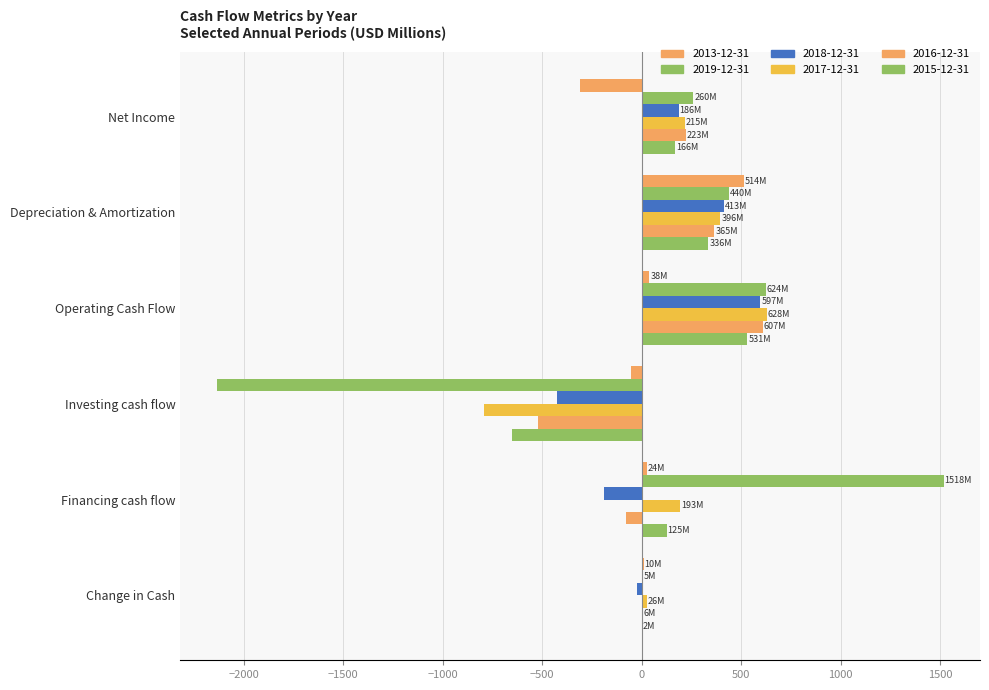

Reading left to right, list all the values displayed in this chart.

2013-12-31: Net Income=-311.4	Depreciation & Amortization=513.8	Operating Cash Flow=37.9	Investing cash flow=-52.1	Financing cash flow=24.4	Change in Cash=10.2
2019-12-31: Net Income=259.8	Depreciation & Amortization=439.6	Operating Cash Flow=624.3	Investing cash flow=-2136.6	Financing cash flow=1517.6	Change in Cash=5.3
2018-12-31: Net Income=185.7	Depreciation & Amortization=413.3	Operating Cash Flow=597.0	Investing cash flow=-427.7	Financing cash flow=-190.7	Change in Cash=-21.5
2017-12-31: Net Income=215.1	Depreciation & Amortization=395.5	Operating Cash Flow=628.5	Investing cash flow=-795.1	Financing cash flow=192.8	Change in Cash=26.1
2016-12-31: Net Income=223.1	Depreciation & Amortization=365.5	Operating Cash Flow=607.4	Investing cash flow=-520.0	Financing cash flow=-81.0	Change in Cash=6.5
2015-12-31: Net Income=166.4	Depreciation & Amortization=335.6	Operating Cash Flow=530.9	Investing cash flow=-653.8	Financing cash flow=124.8	Change in Cash=1.8